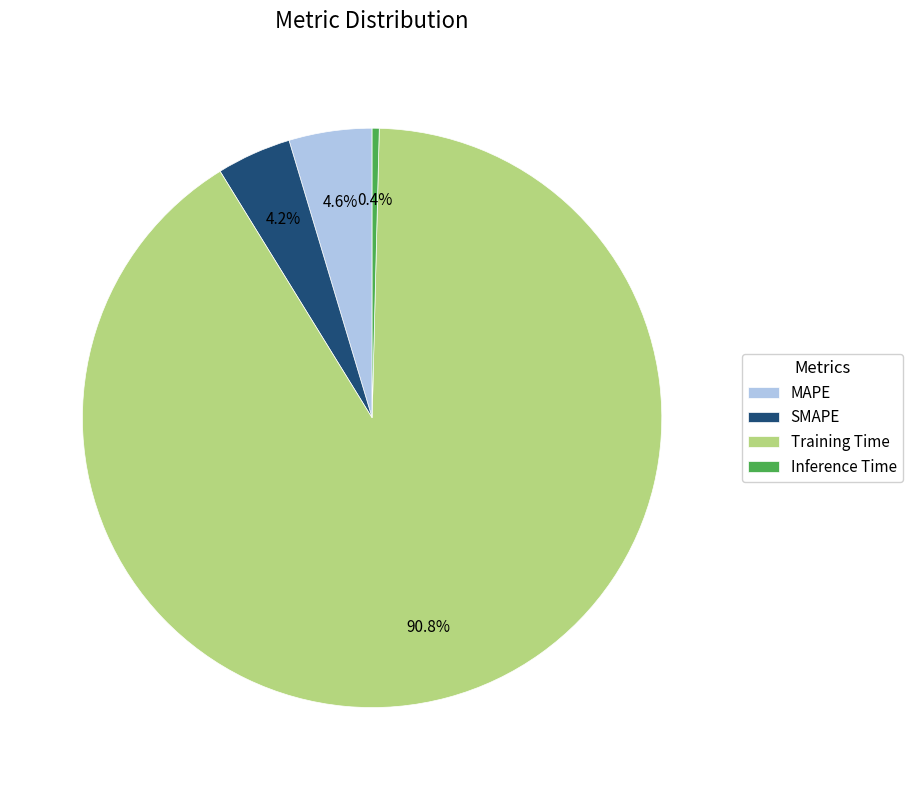

How many slices are in this pie chart?

4